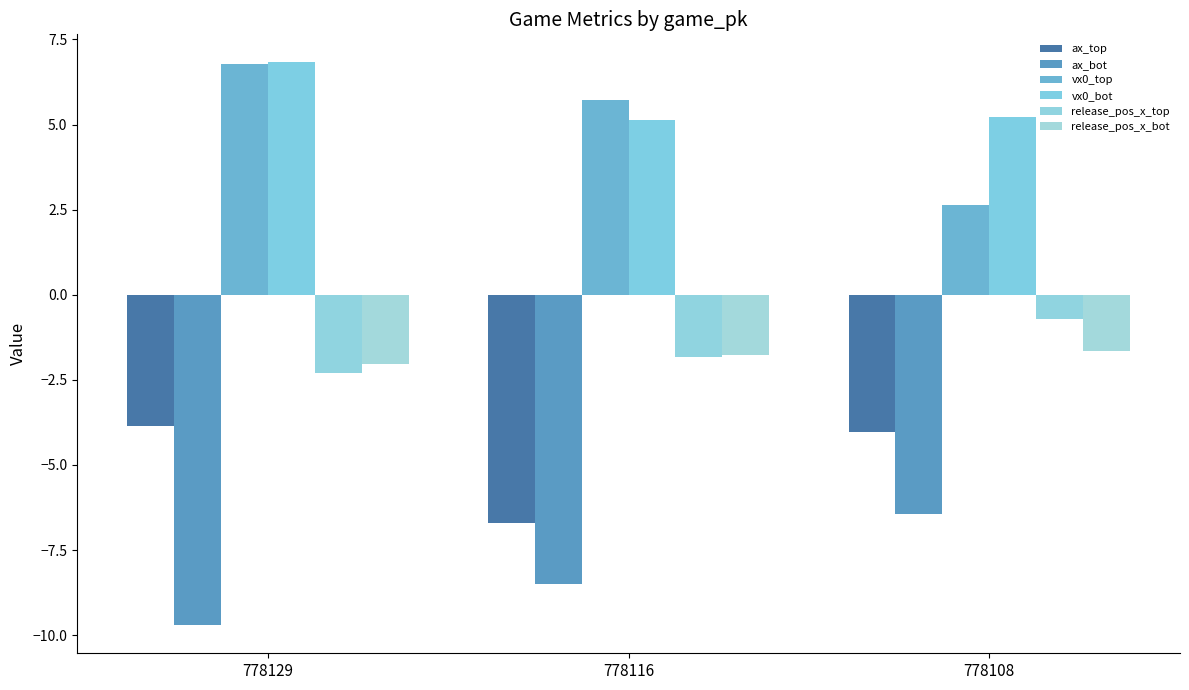

Are the bars grouped side by side (vs. stacked)?

Yes